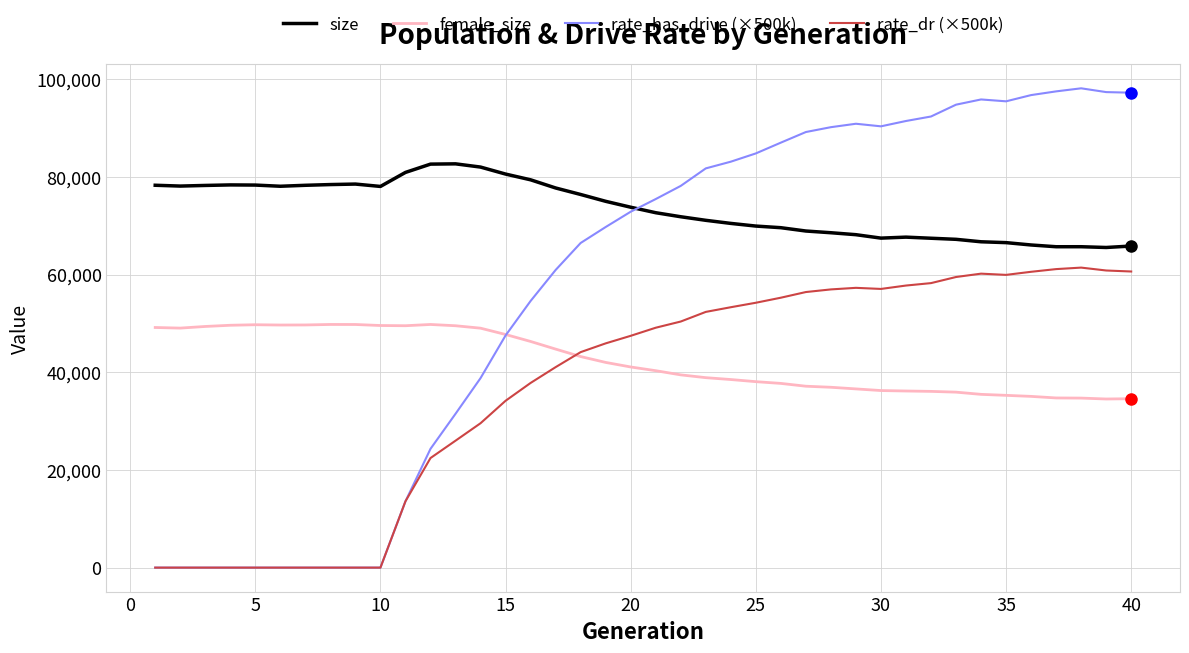

List the series in order of their peak value, lowest first.

female_size, rate_dr (×500k), size, rate_has_drive (×500k)